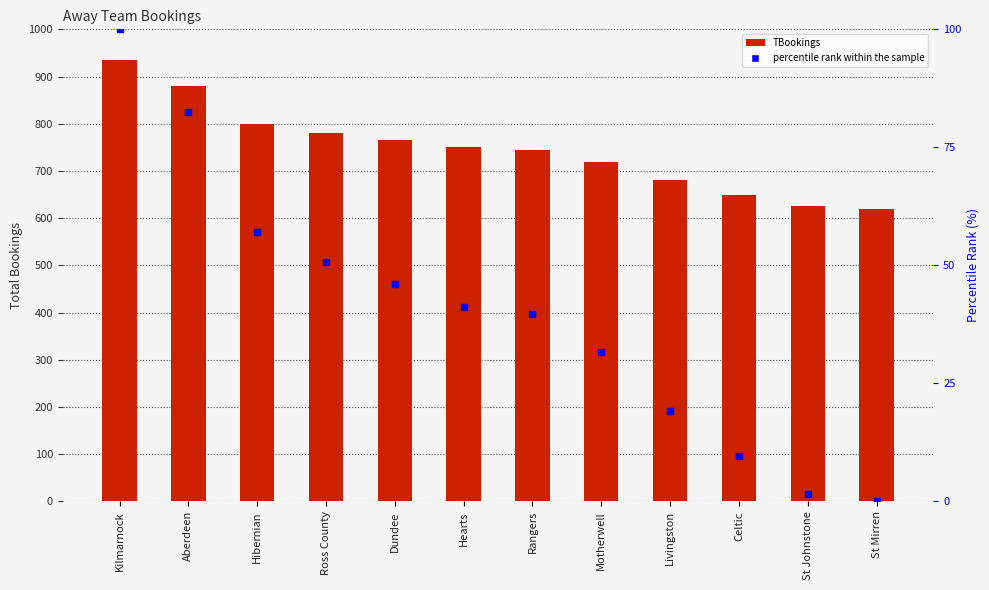

Is the value of percentile rank within the sample at Hearts greater than the value of TBookings at Hearts?

No